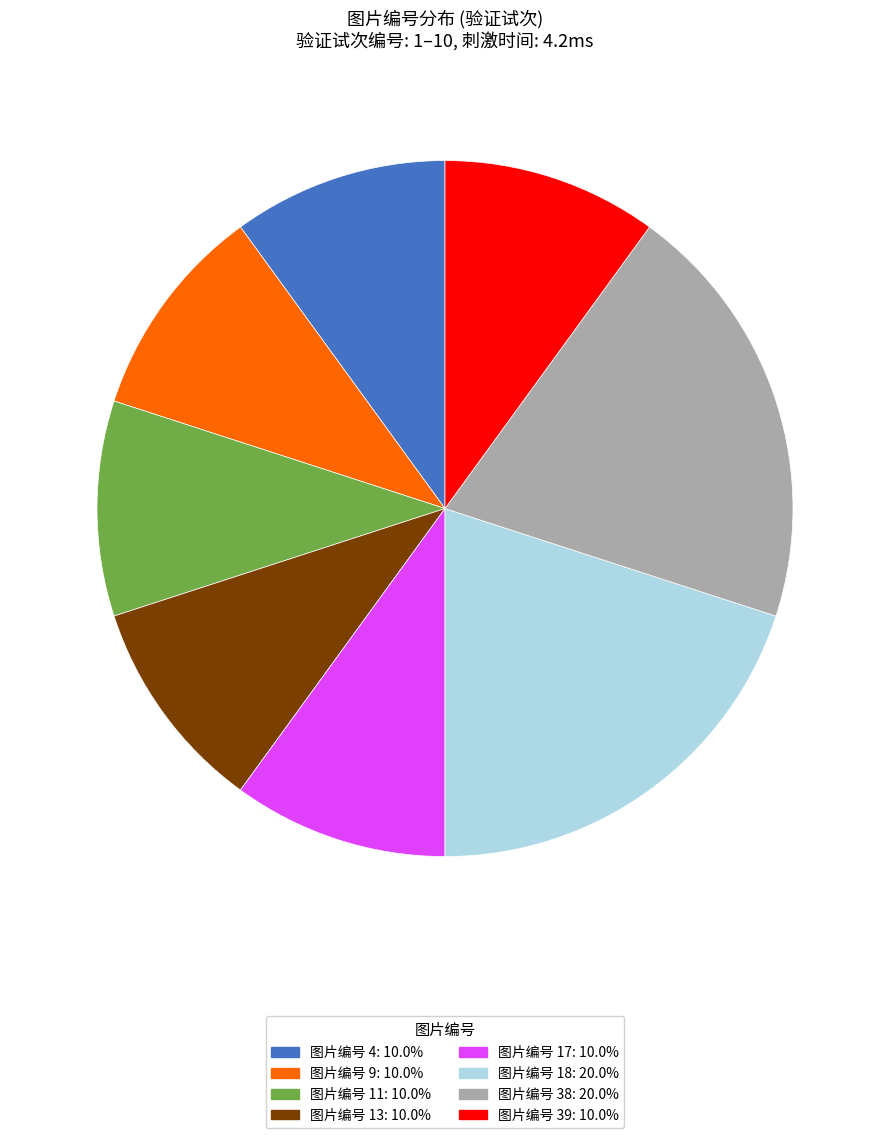

Does any single category account for the majority?

No